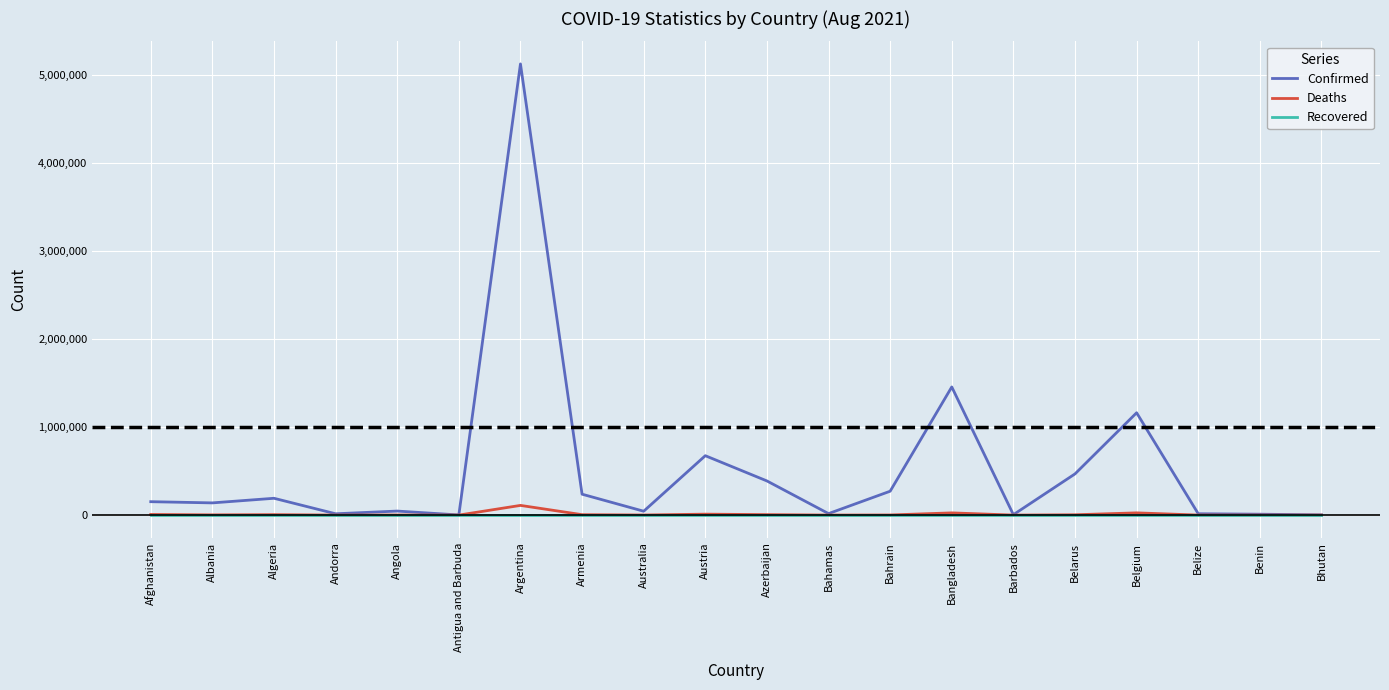

At which category is the sum across all series the highest?

Argentina